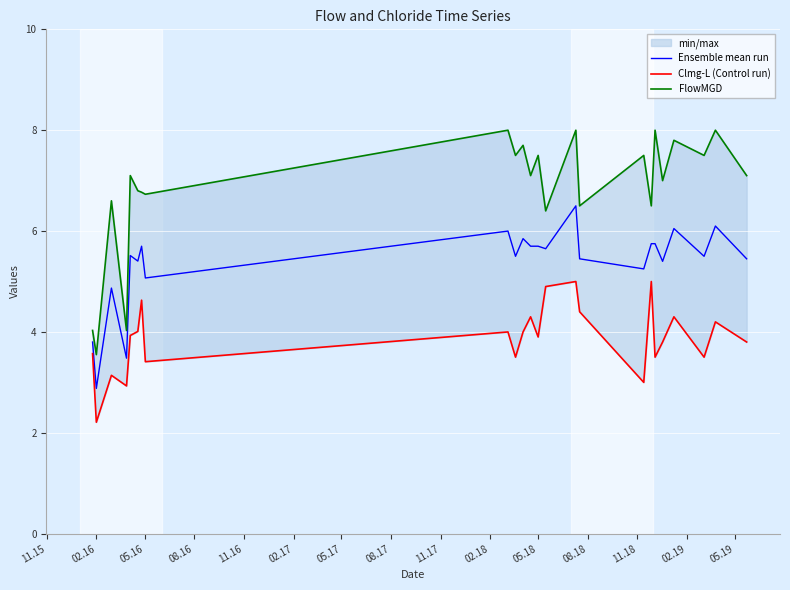

What is the lowest value of the Ensemble mean run series?

2.9